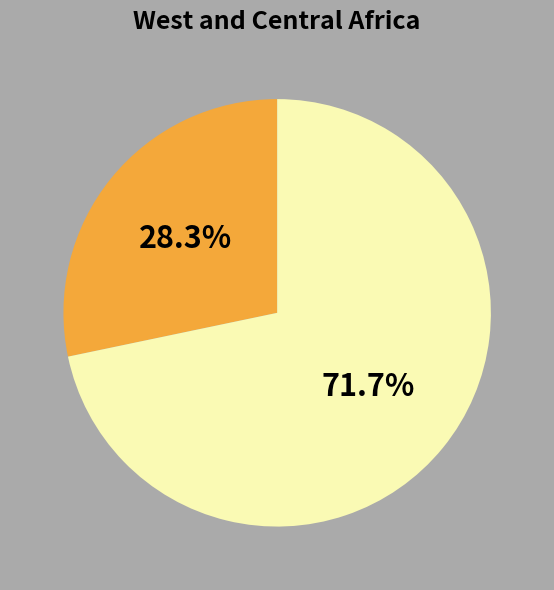

Is there any slice that represents more than half of the pie?

Yes